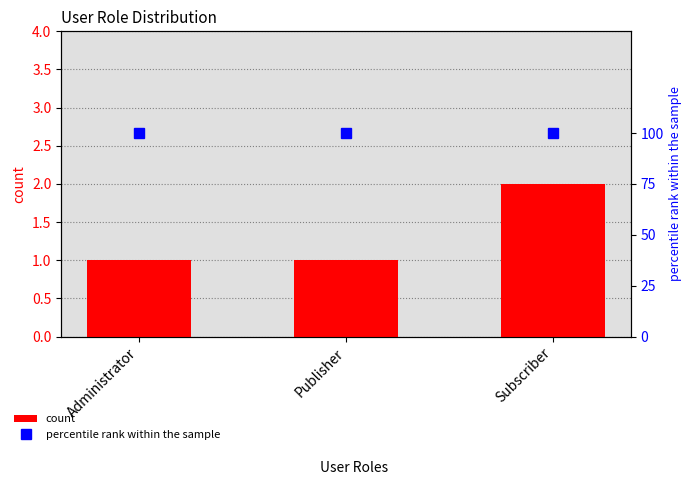

At how many categories does at least one series exceed 75?

3